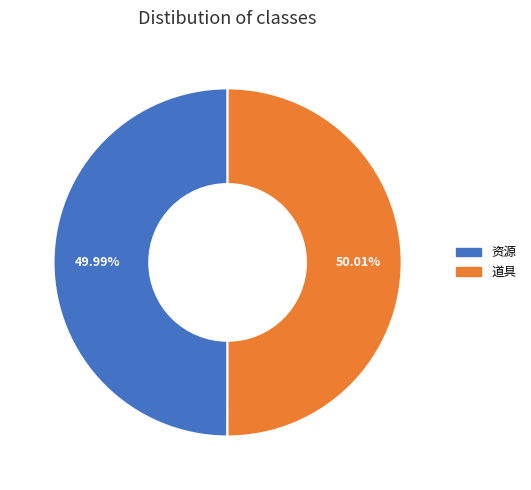

To the nearest percent, what is the average slice percentage?

50%